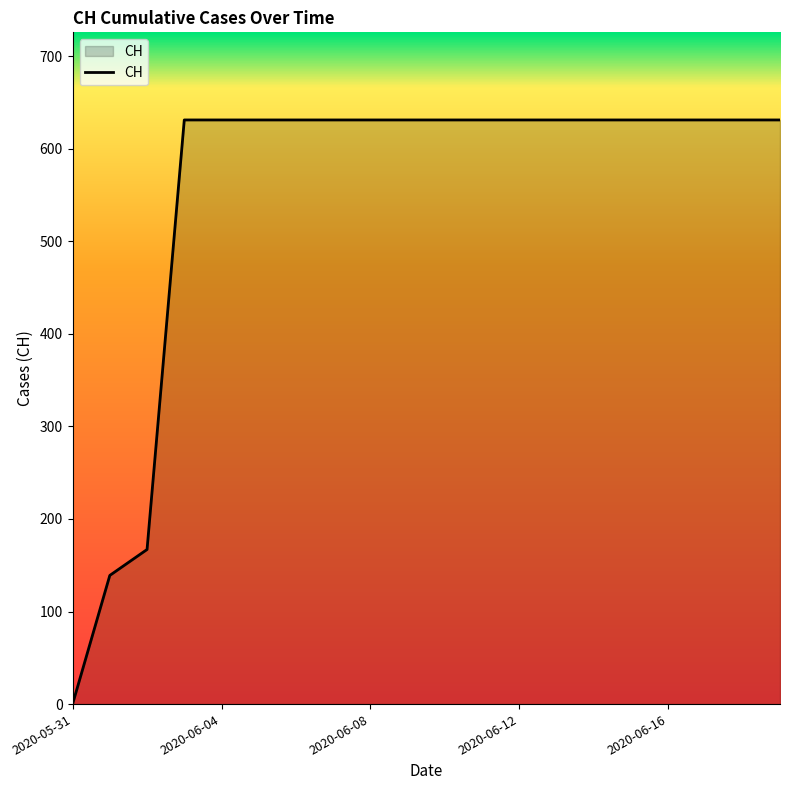

What is the greatest value displayed?

631